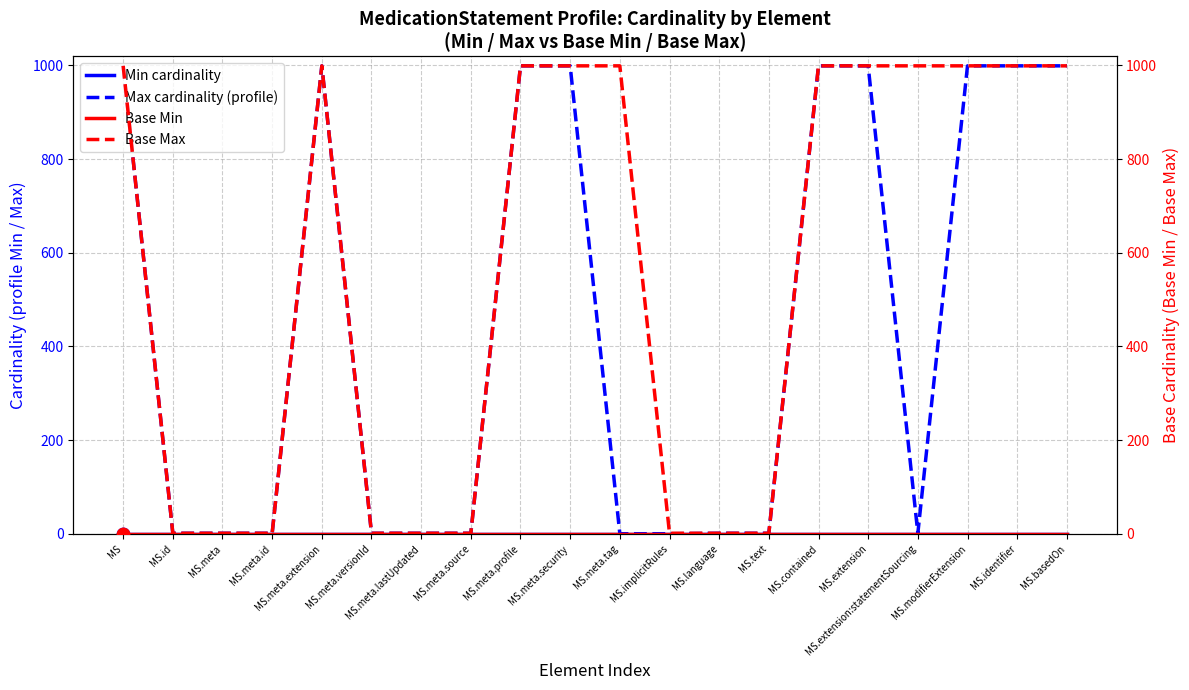

Is the value of Max cardinality (profile) at MS.meta.profile greater than the value of Min cardinality at MS.meta.source?

Yes